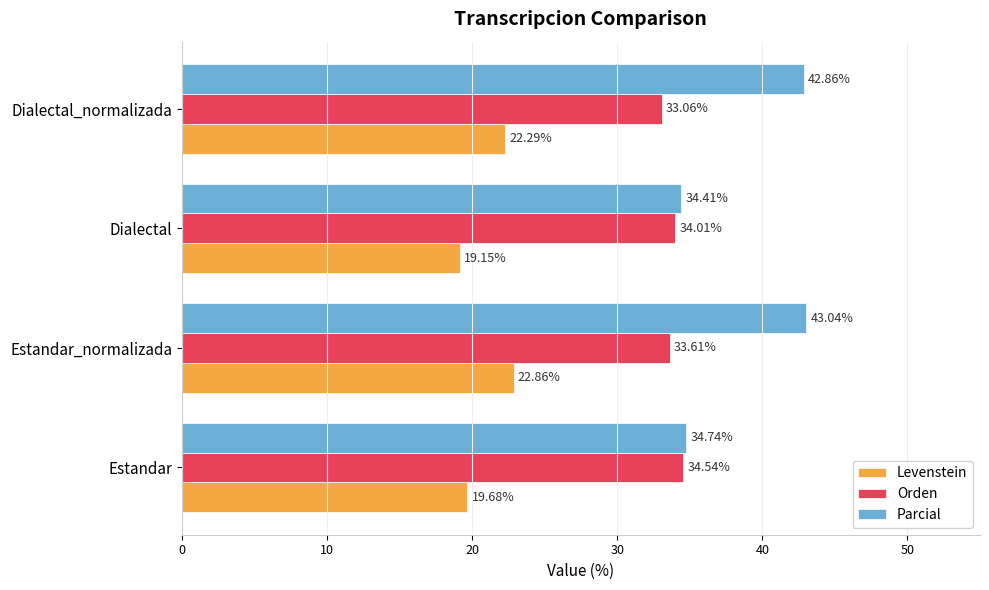

What are all the series names shown in the legend?

Levenstein, Orden, Parcial